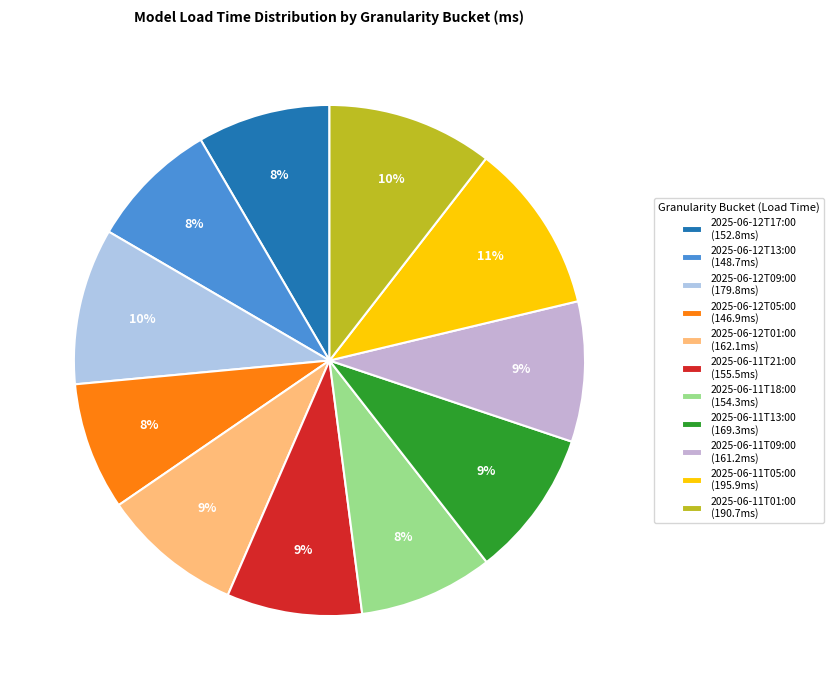

What is the change in value from 2025-06-12T09:00 to 2025-06-11T13:00?

-10.5